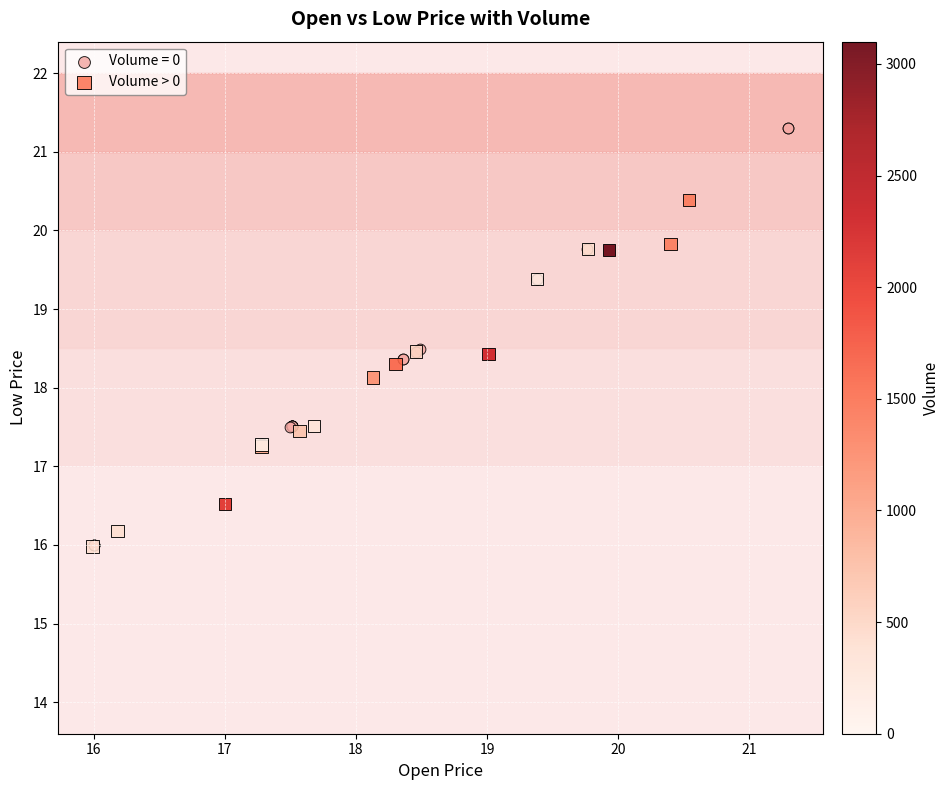

What are all the series names shown in the legend?

Volume = 0, Volume > 0